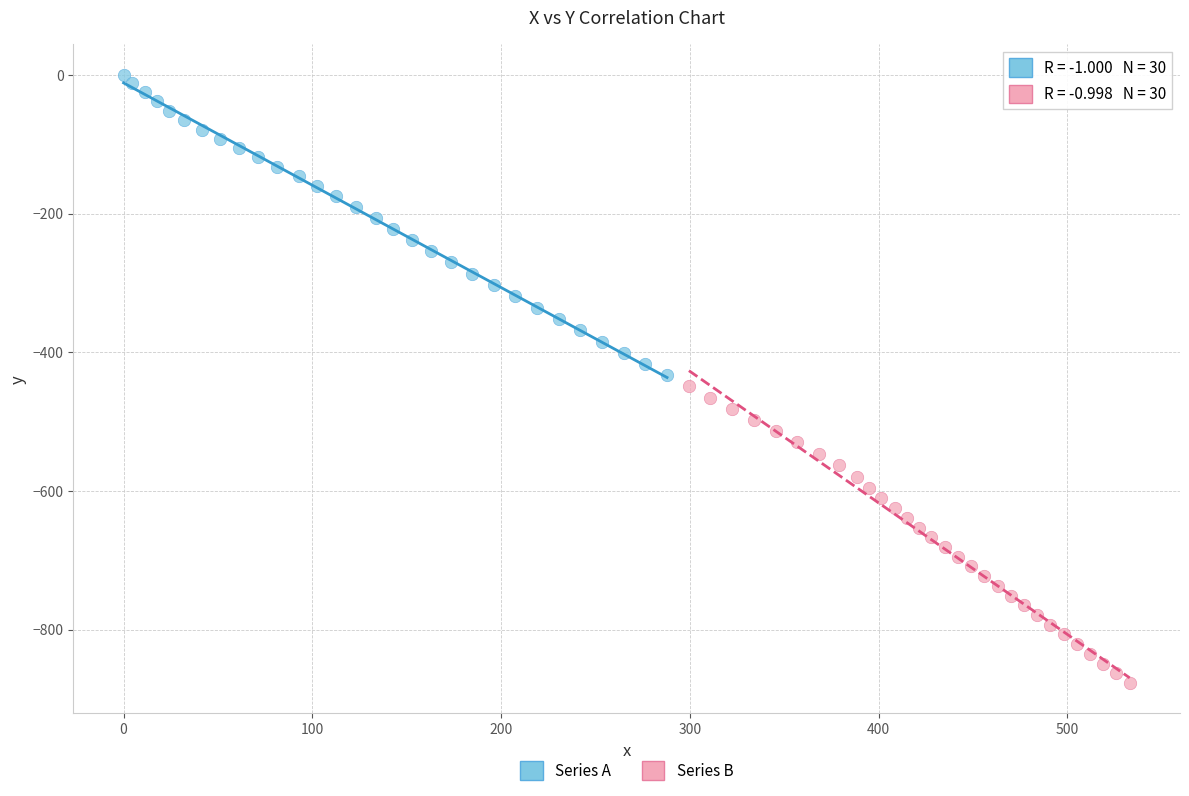

Which series has the largest Y range (max minus min)?

Series A